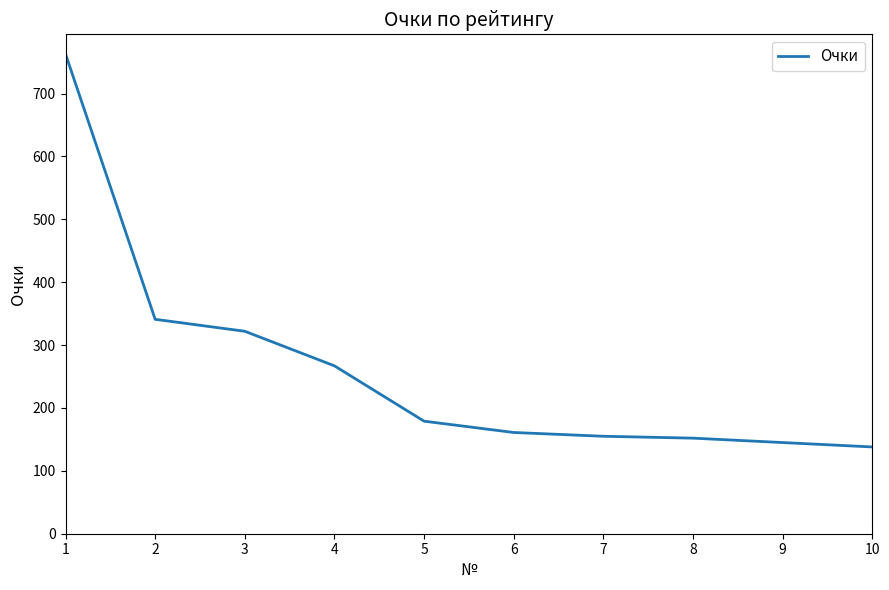

What is the average value?

262